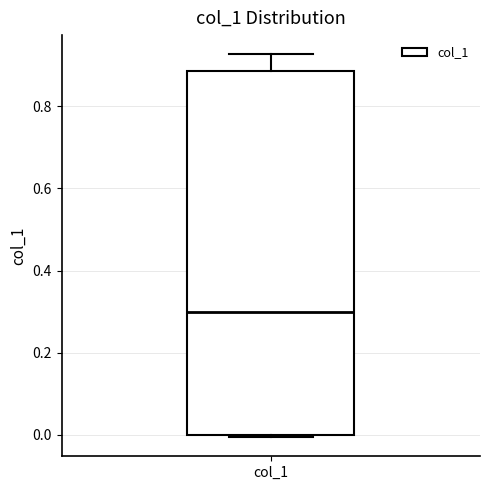

Transcribe this box plot: give where the median line is, the range the box spans, and where the two whiskers end, as read against the y-axis. The values are not printed on the chart, so give them approximately, as read against the axis.

median 0.30, box 0.00 to 0.88, whiskers 0.00 to 0.92